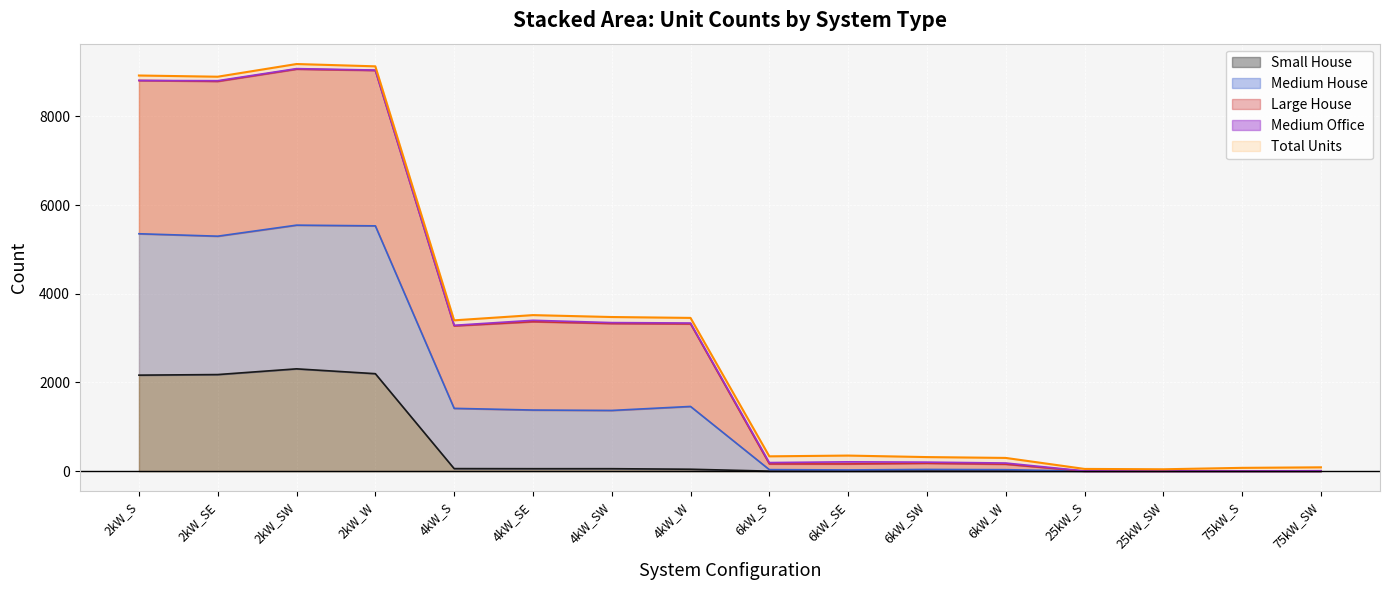

What is the total value across all series at 6kW_SW?

698